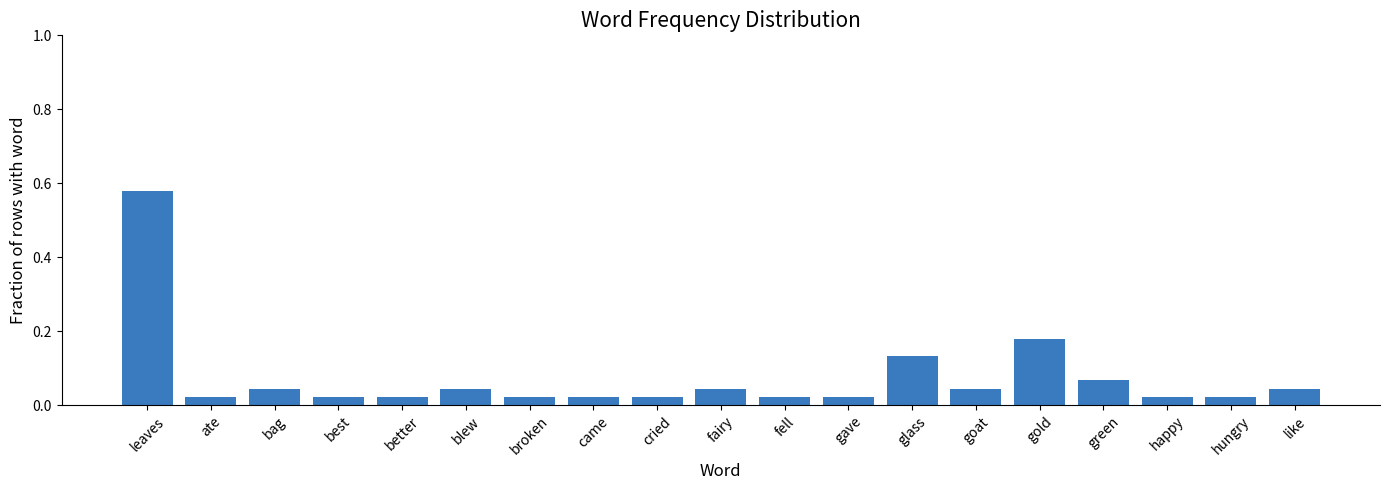

Is it true that the value at glass is 0.0?

False